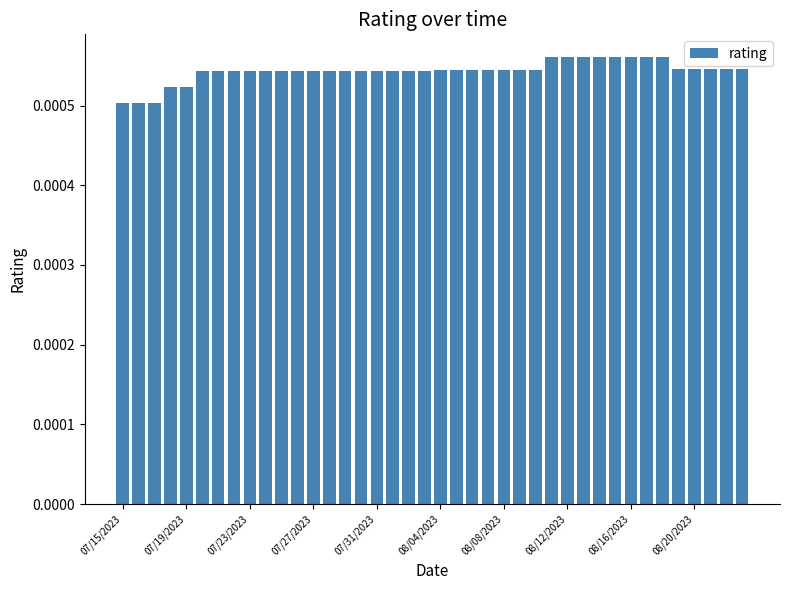

Count the values in the range 0 to 1.

40